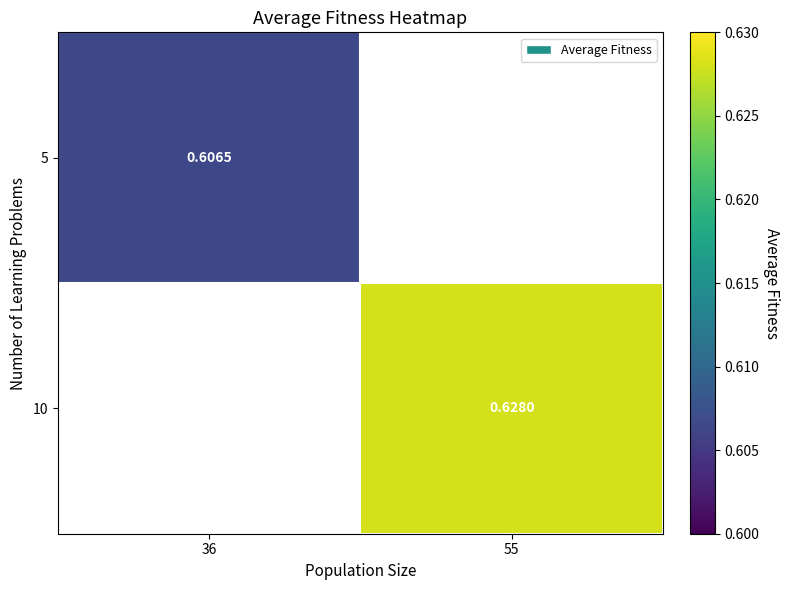

Is the value of 10 at 55 greater than the value of 5 at 36?

Yes